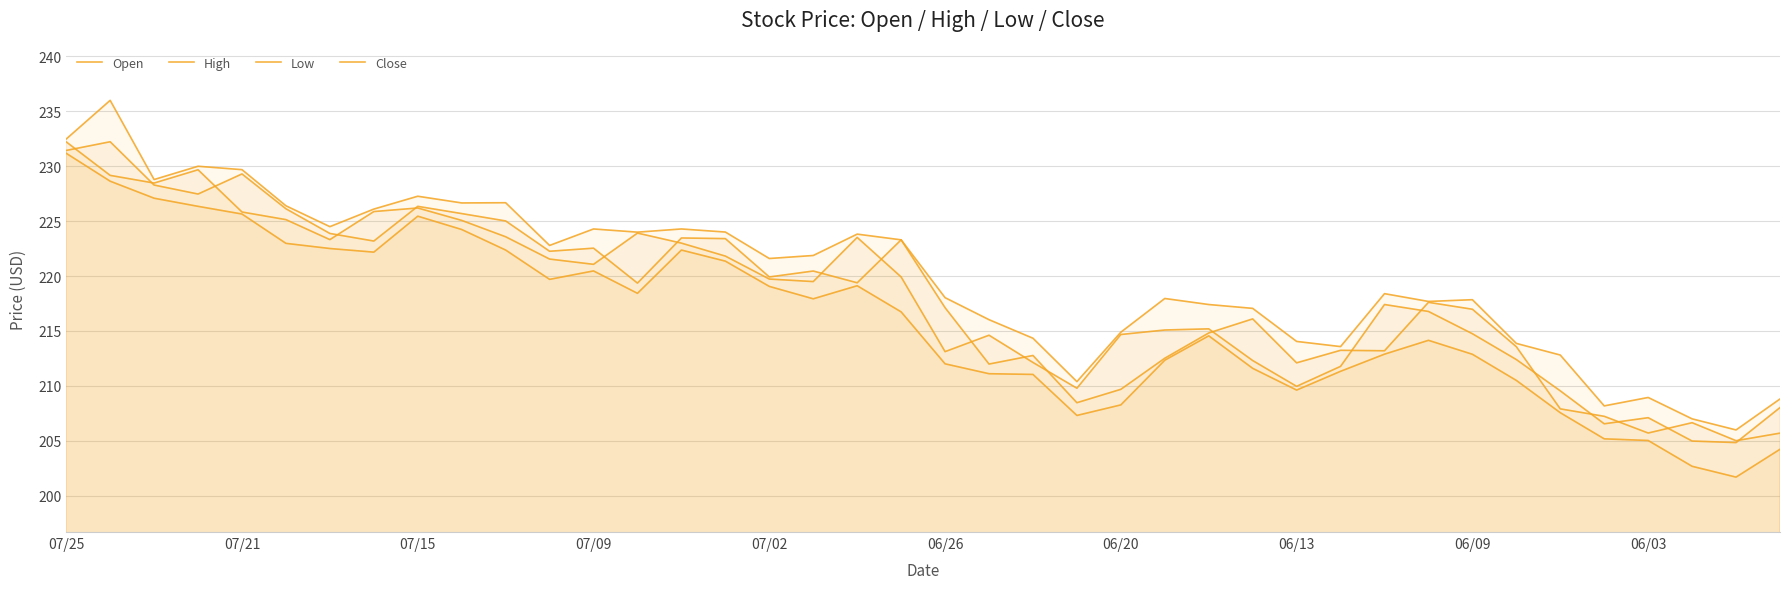

How many values in the Close series exceed 219?

20